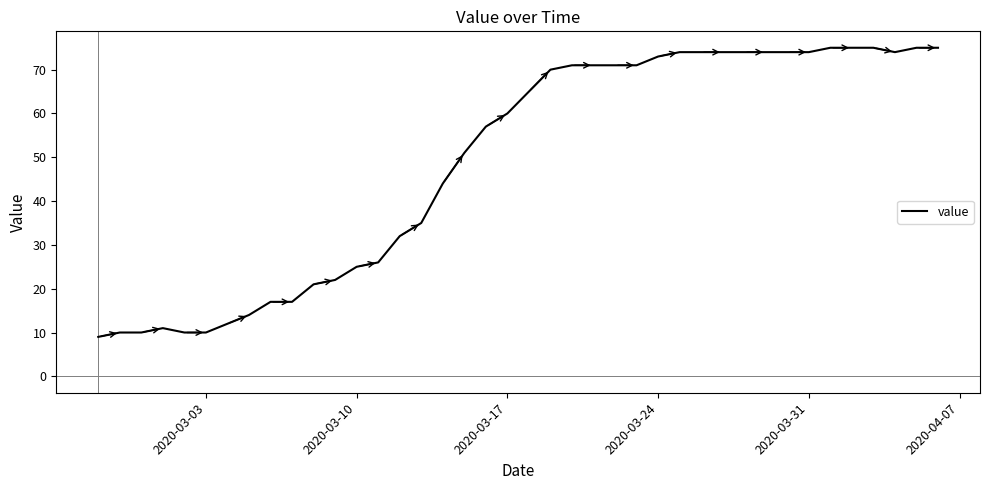

What is the greatest value displayed?

75